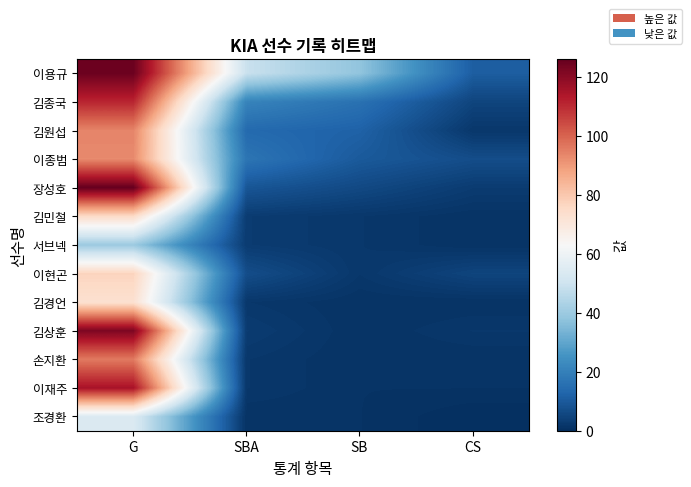

List the series in order of their peak value, lowest first.

서브넥, 조경환, 김경언, 김민철, 이현곤, 이종범, 김원섭, 손지환, 김종국, 이재주, 김상훈, 이용규, 장성호